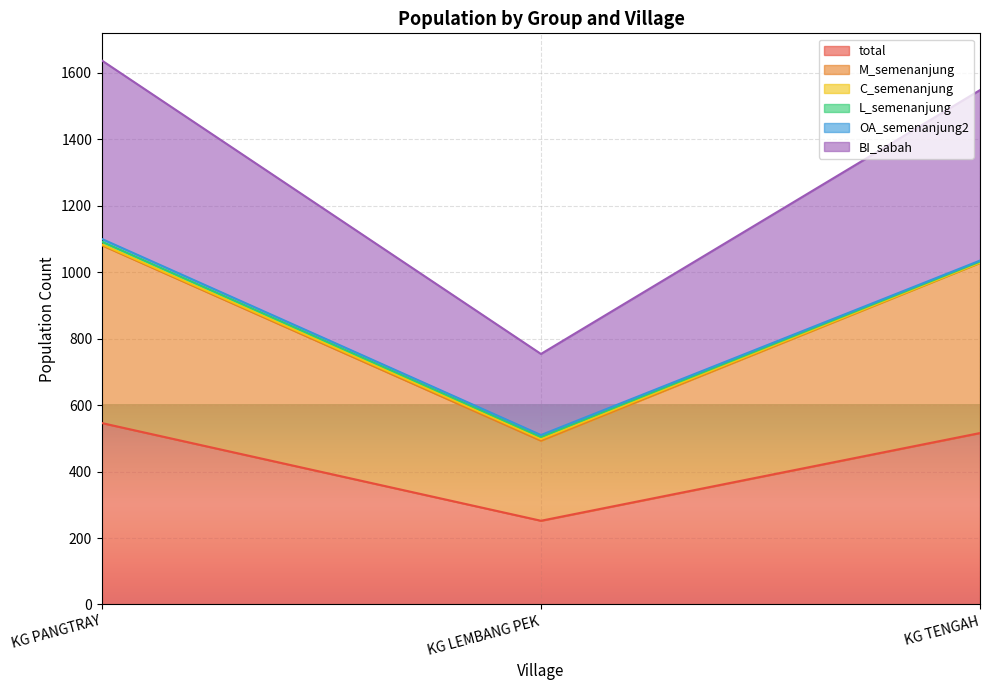

How many lines are shown in the chart?

6